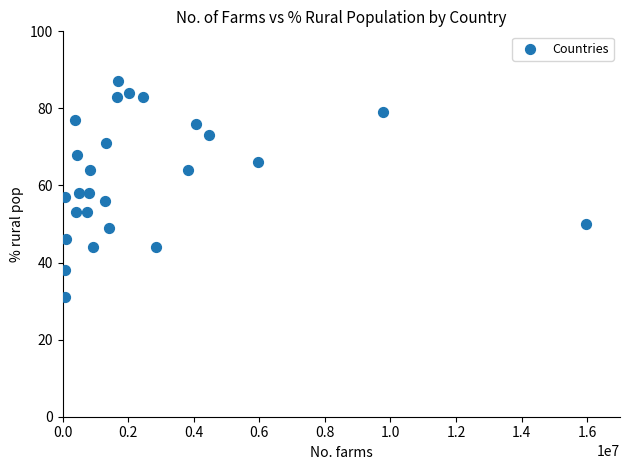

What is the range of Y values (max minus min)?

56